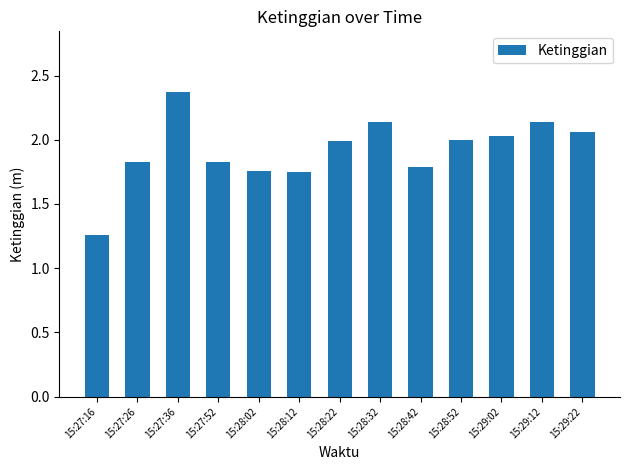

What position from the left is 15:28:52?

10